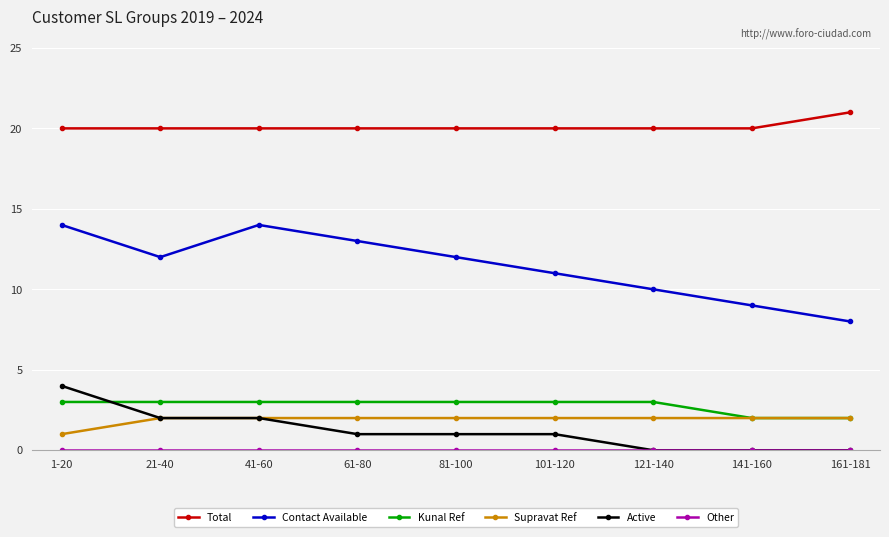

What is the difference between the maximum and second lowest values in the Kunal Ref series?

1